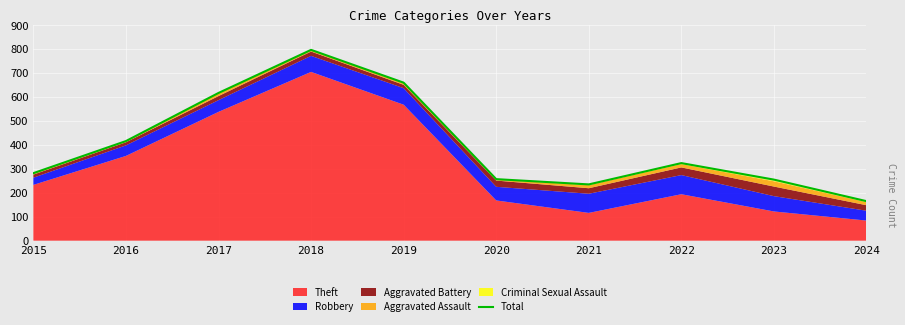

Where does the data first go above 324?

2016